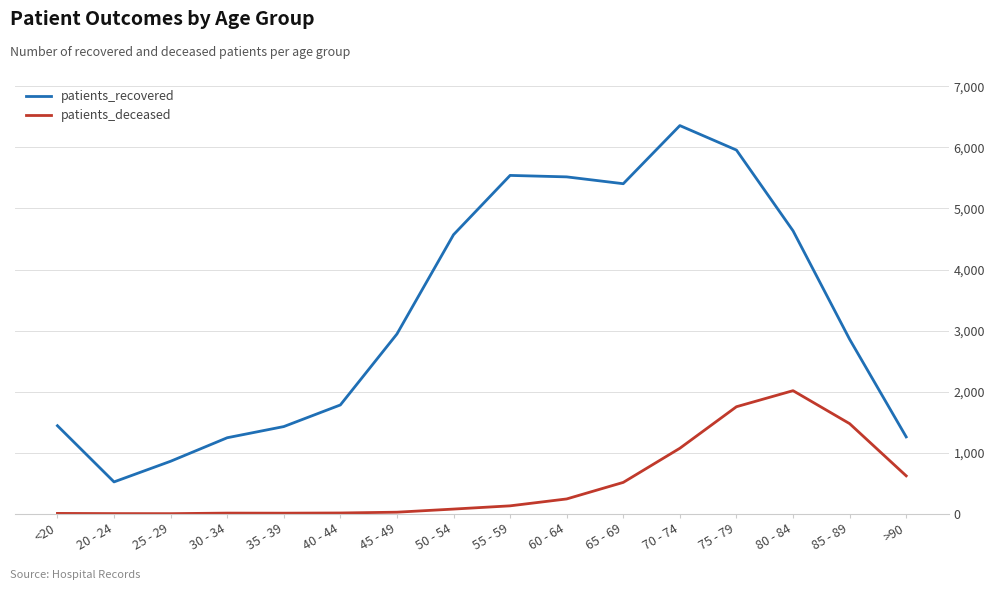

How many interior local valleys does the patients_recovered series have?

2